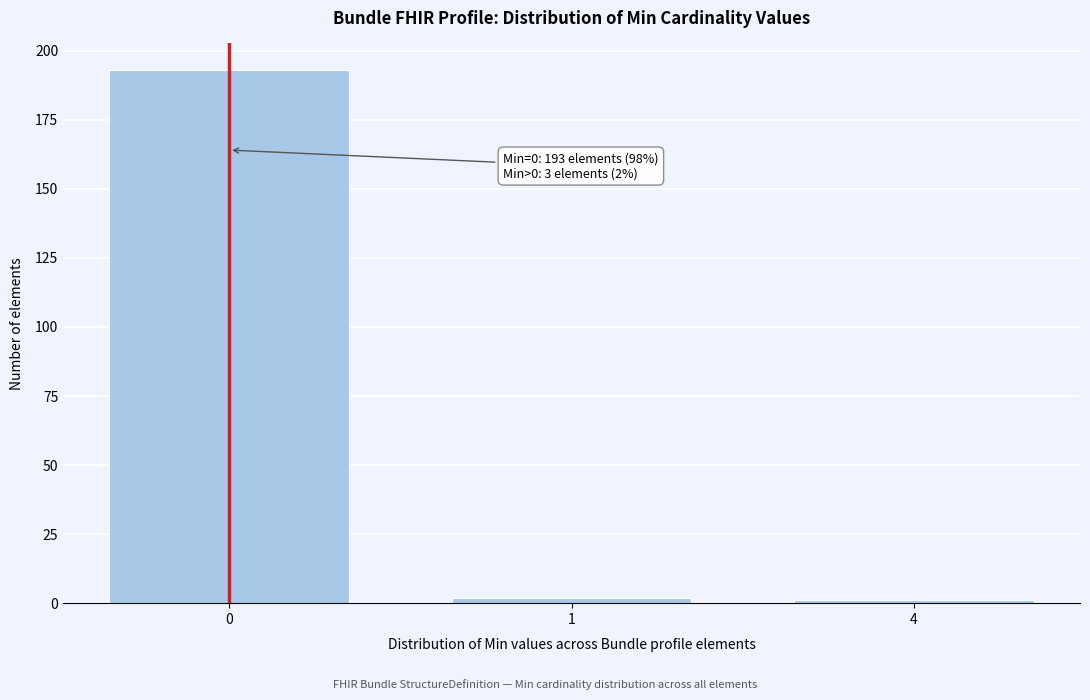

Reading right to left, extract all data points from this chart.

1	2	193